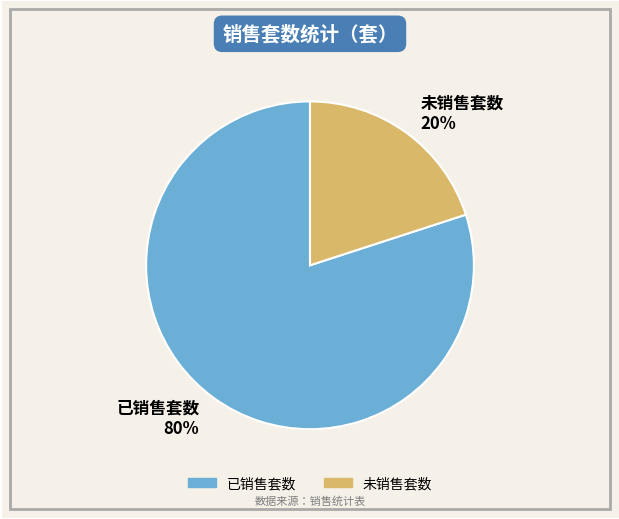

To the nearest percent, what is the difference between the 未销售套数 and 已销售套数 slice percentages?

60%